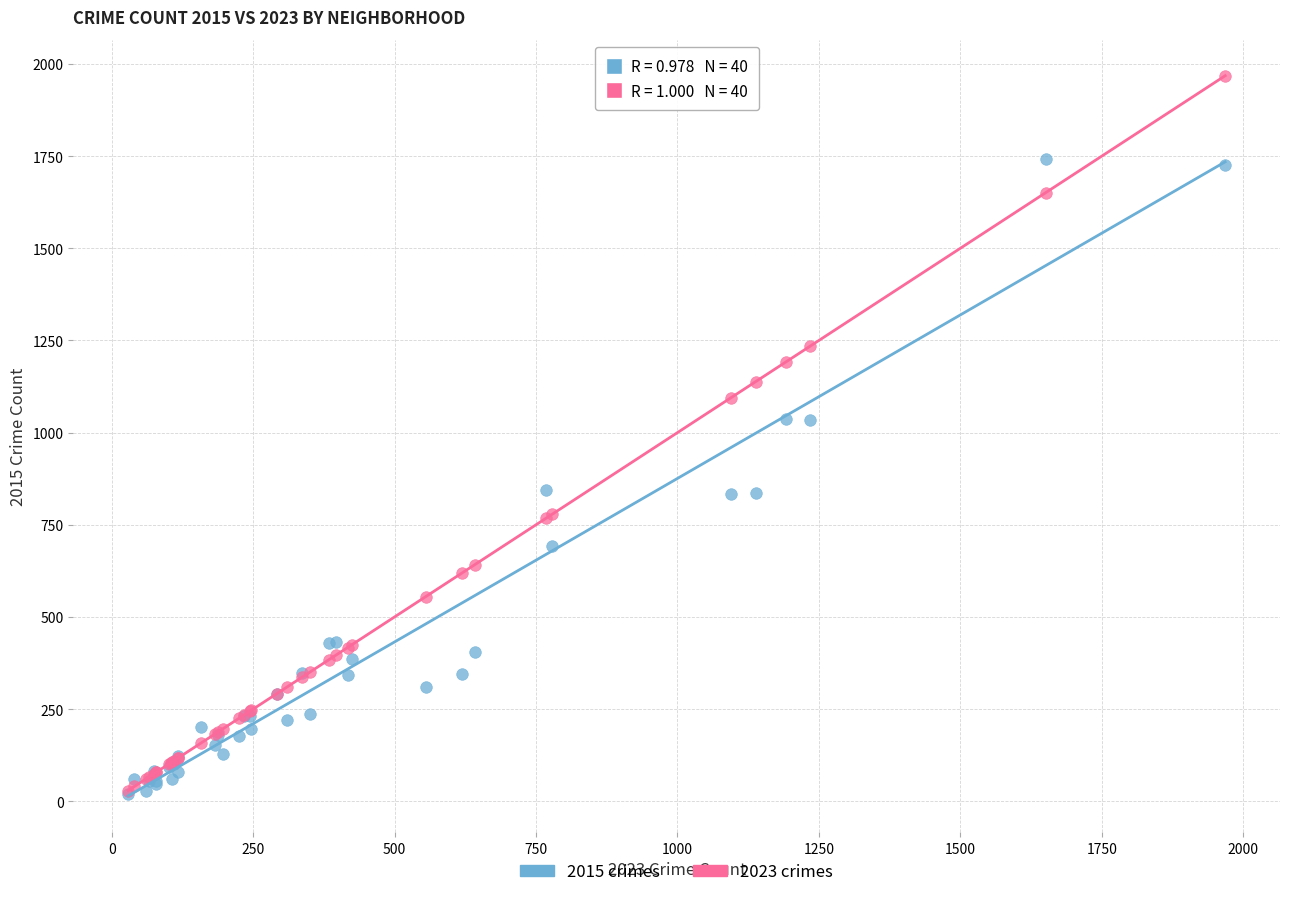

What are all the series names shown in the legend?

2015 crimes, 2023 crimes